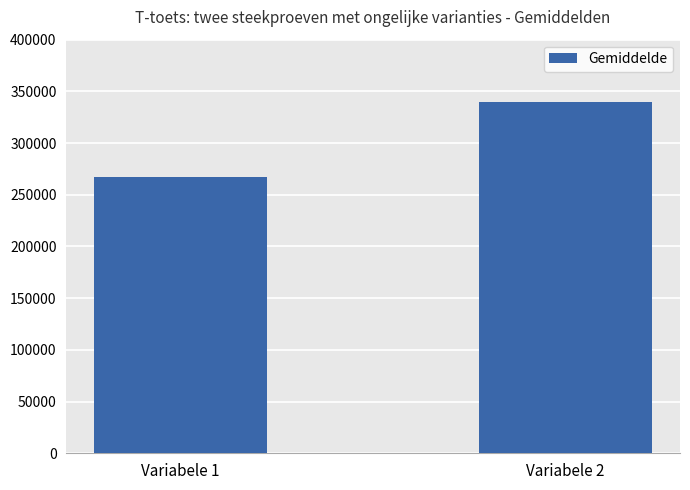

How many bars are there in total?

2